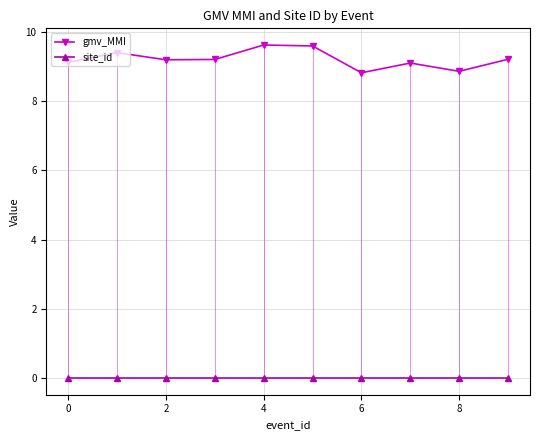

True or false: gmv_MMI and site_id intersect in this chart.

False